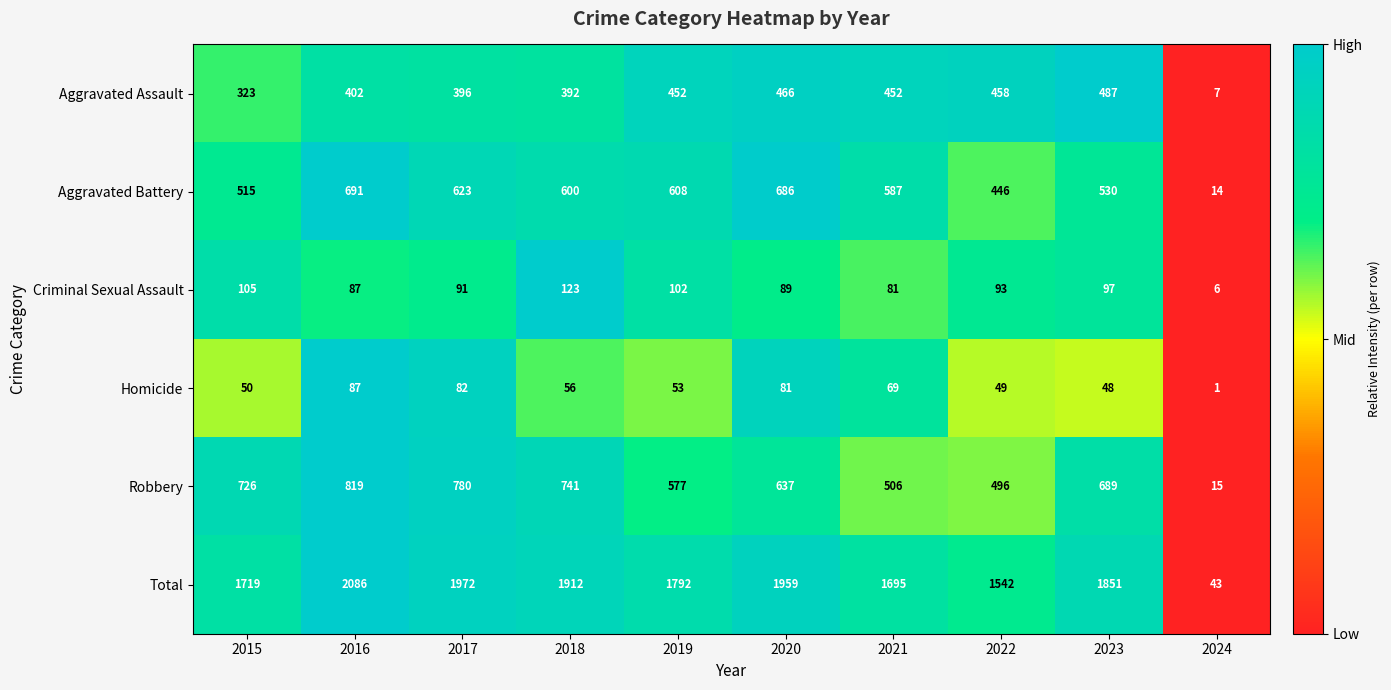

Which category has the lowest value in the Criminal Sexual Assault series?

2024